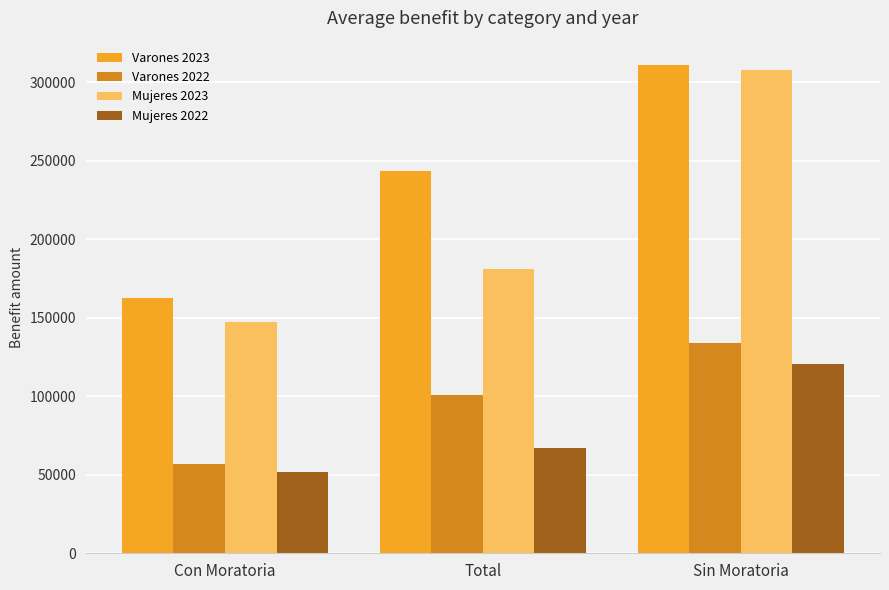

At which label is Mujeres 2022 closest to 86397?

Total